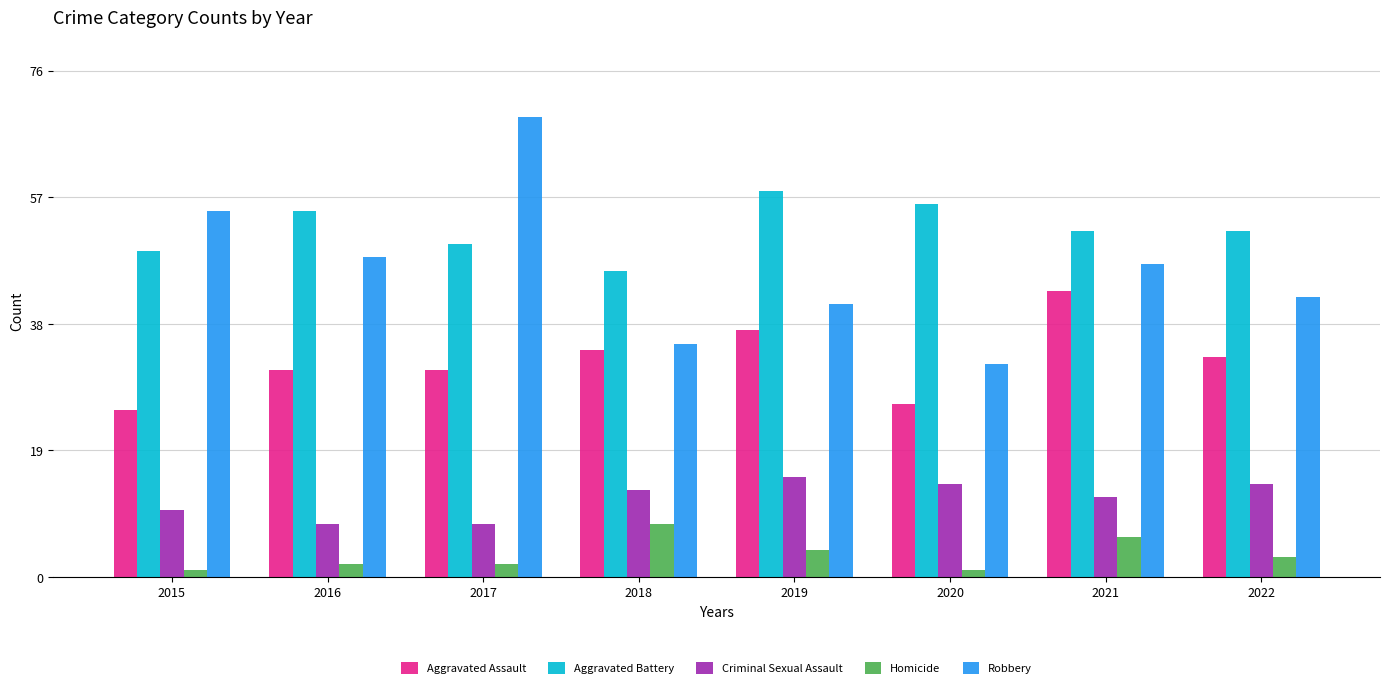

Reading right to left, transcribe all the data shown in this chart.

Aggravated Assault: 2022=33	2021=43	2020=26	2019=37	2018=34	2017=31	2016=31	2015=25
Aggravated Battery: 2022=52	2021=52	2020=56	2019=58	2018=46	2017=50	2016=55	2015=49
Criminal Sexual Assault: 2022=14	2021=12	2020=14	2019=15	2018=13	2017=8	2016=8	2015=10
Homicide: 2022=3	2021=6	2020=1	2019=4	2018=8	2017=2	2016=2	2015=1
Robbery: 2022=42	2021=47	2020=32	2019=41	2018=35	2017=69	2016=48	2015=55